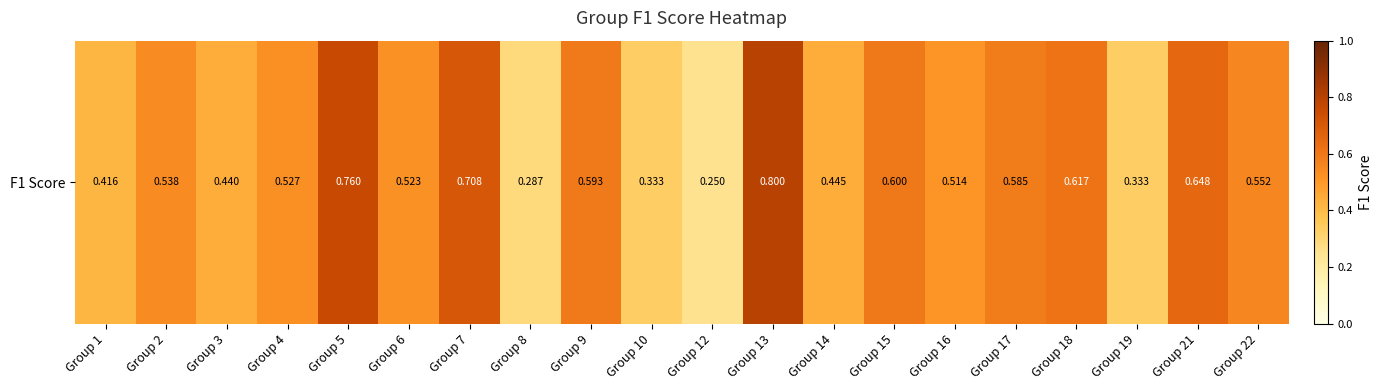

Is it true that the value at Group 2 is 0.5?

True